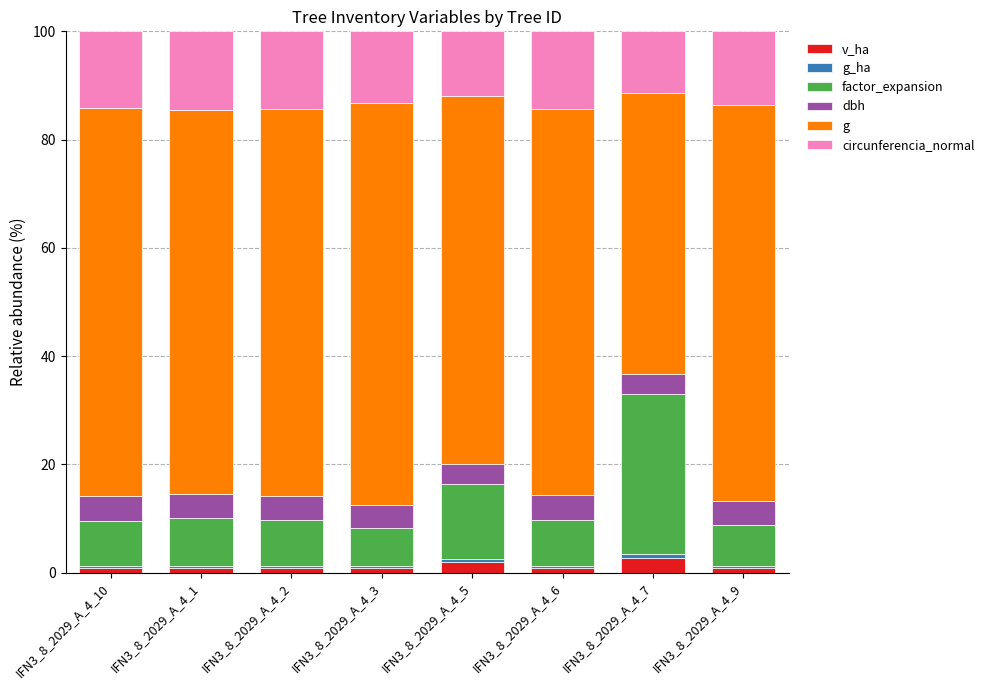

The v_ha series shows 0.9 at IFN3_8_2029_A_4_6. True or false?

True